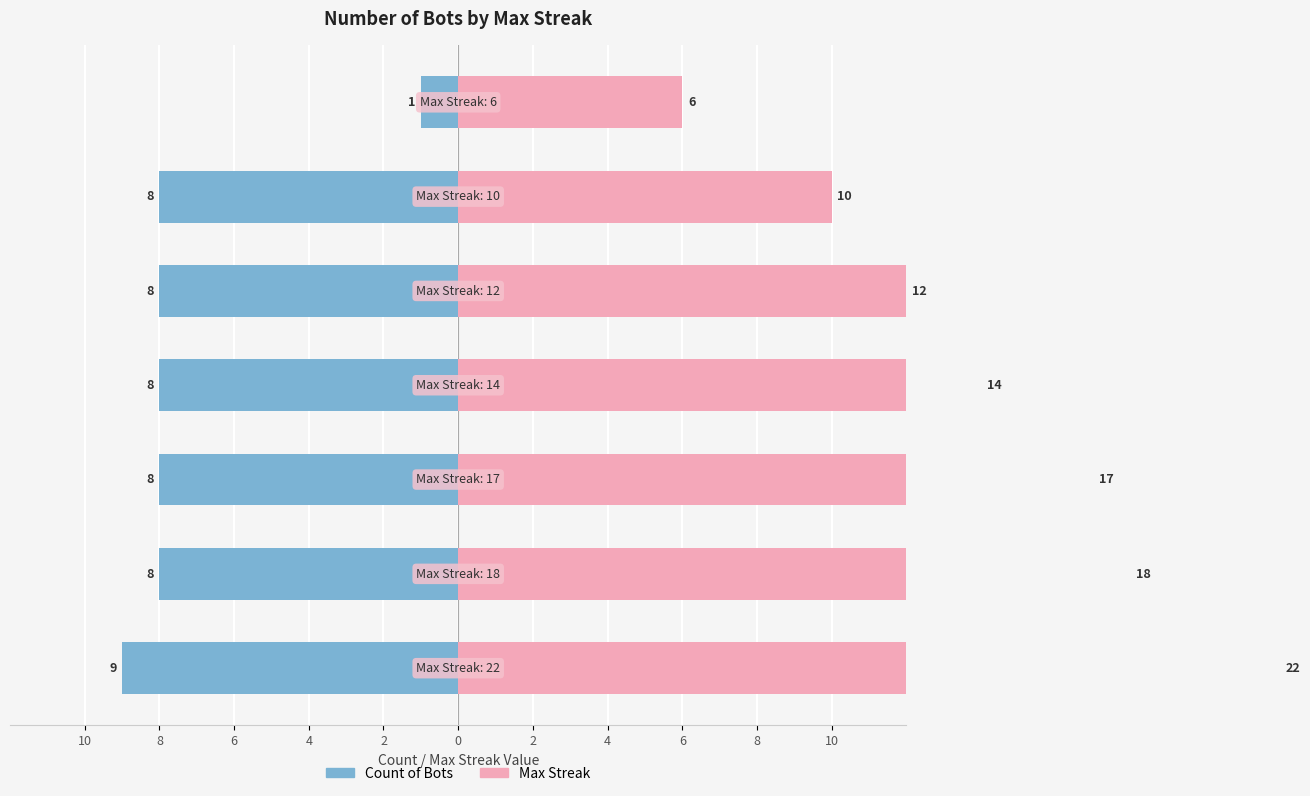

What is the maximum value shown in the chart?

22